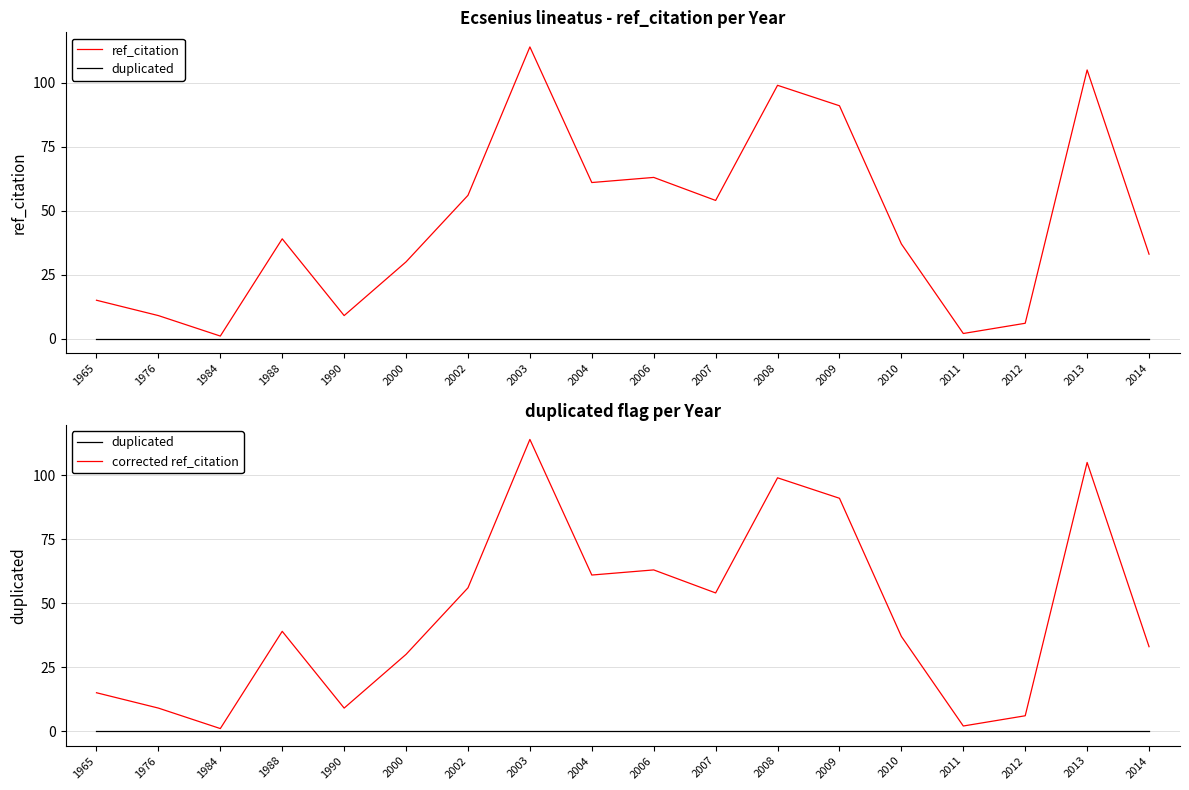

Between 1976 and 2011, which series saw the biggest shift?

ref_citation